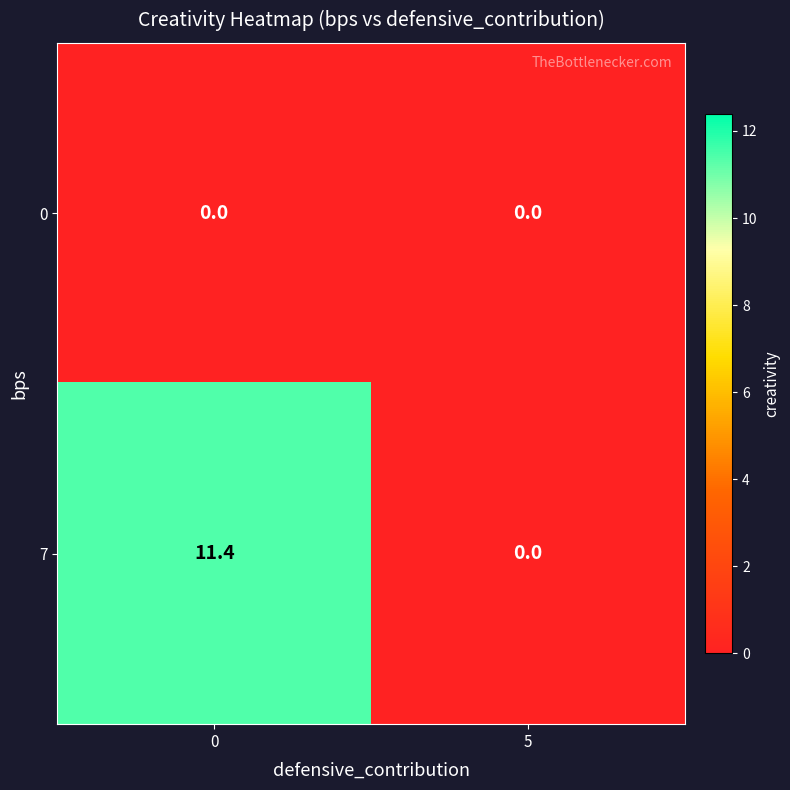

True or false: 7 has a value of 11.4 at 0.

True